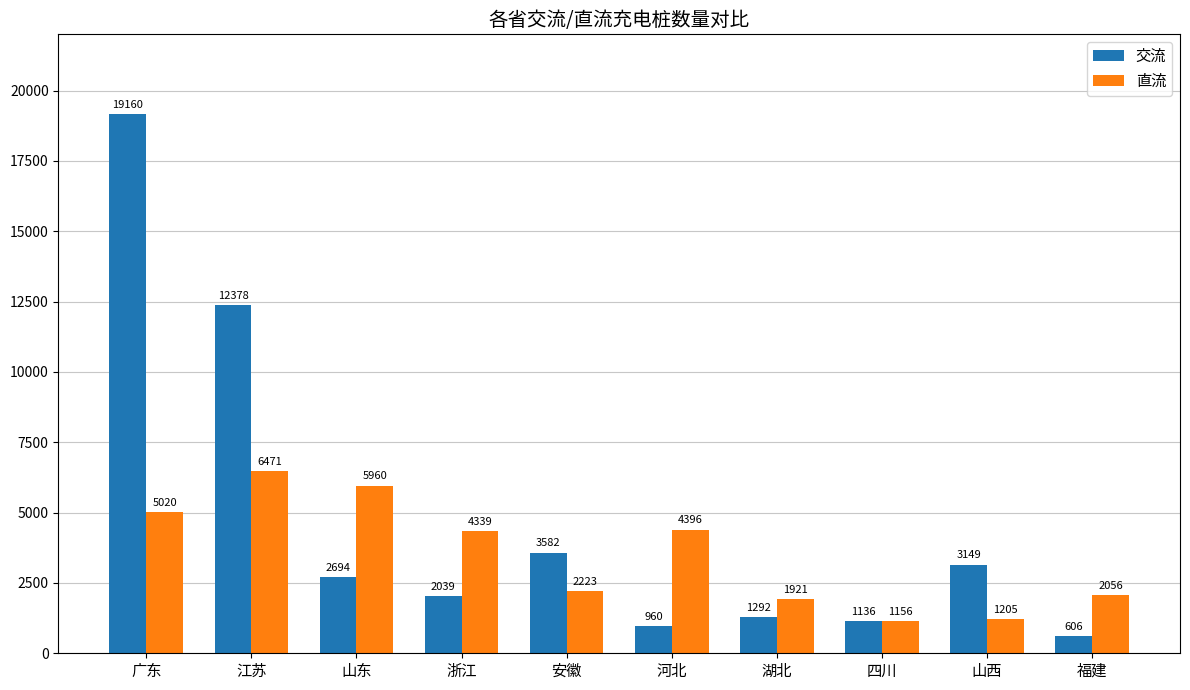

At which label does 直流 first exceed 4339?

广东